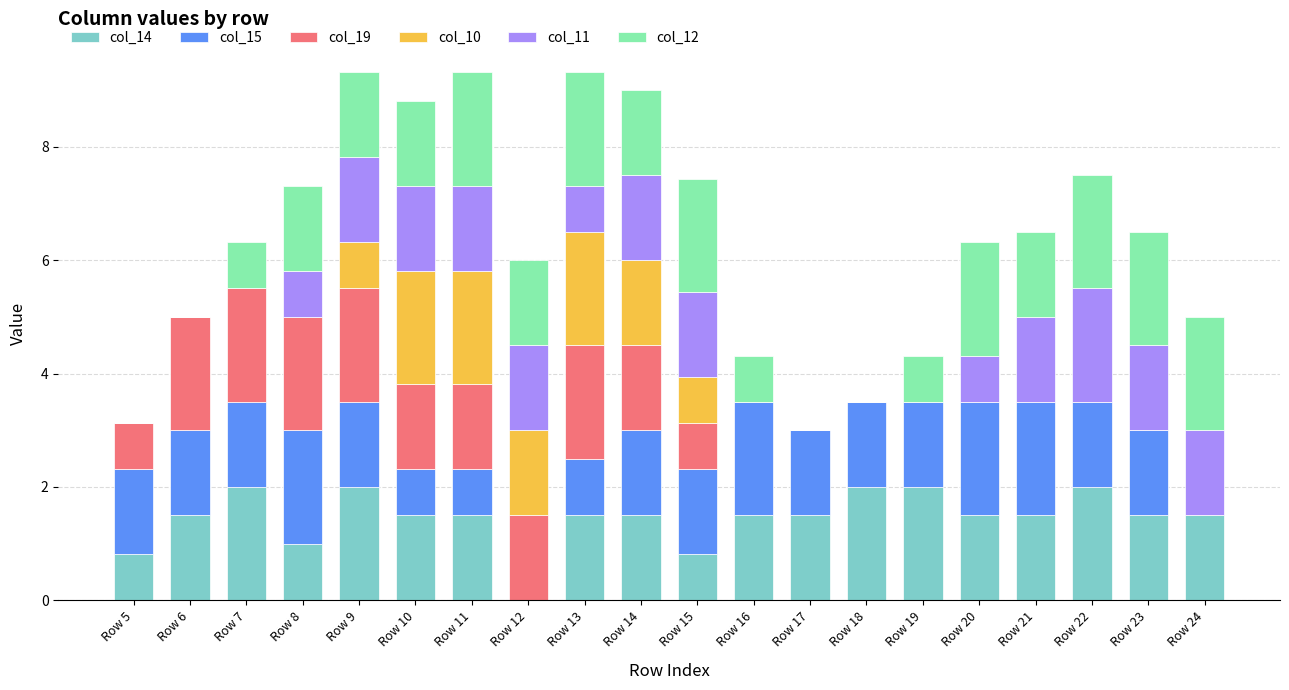

How many distinct data groups are displayed?

6